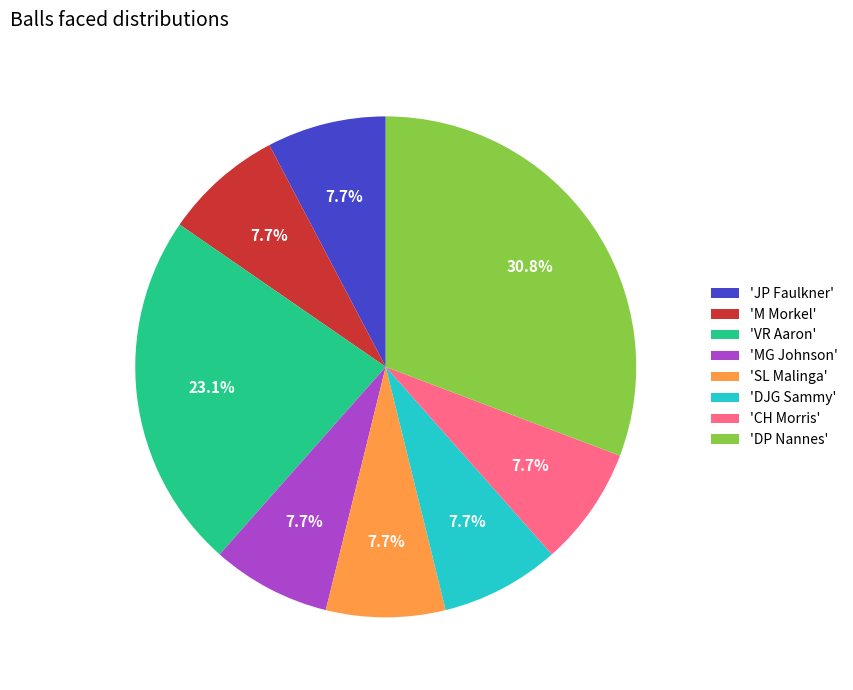

Does any single category account for the majority?

No